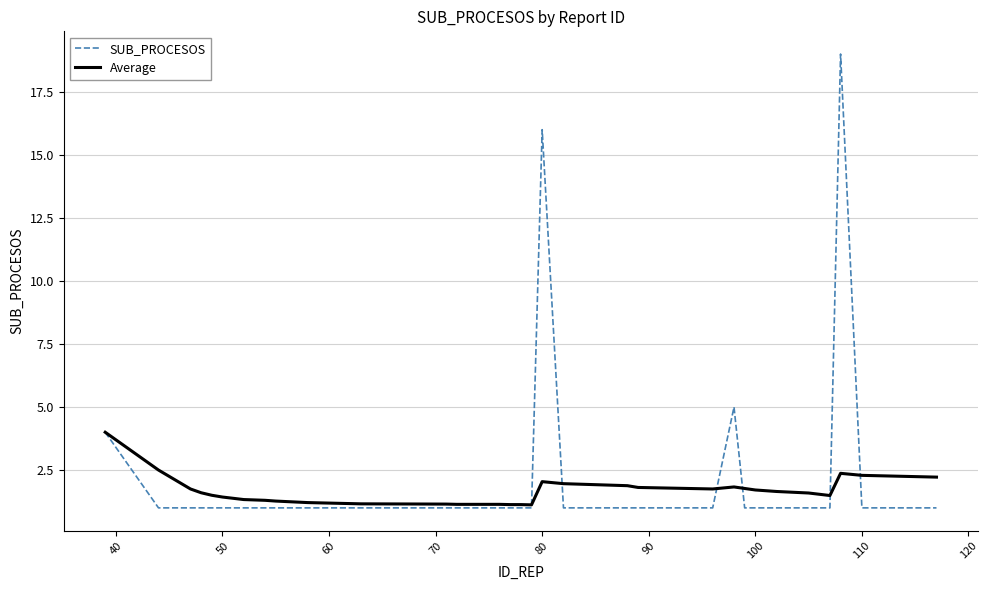

What is the lowest value of the Average series?

1.1